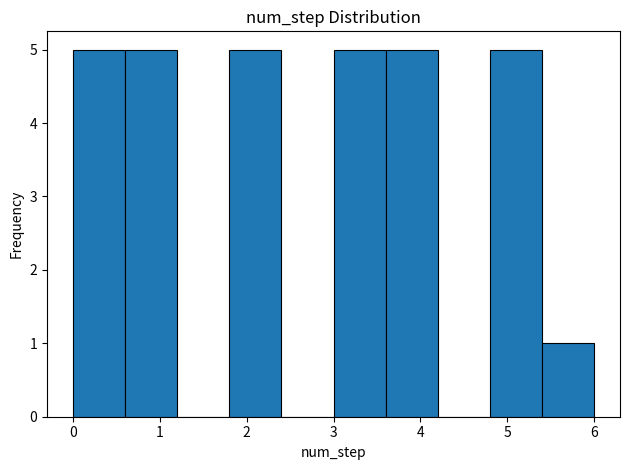

Reading left to right, transcribe this chart: for each bar, give the range it covers on the x-axis and its height. The values are not printed on the chart, so give them approximately, as read against the axis.

0.0 to 0.6: 5
0.6 to 1.2: 5
1.2 to 1.8: 0
1.8 to 2.4: 5
2.4 to 3.0: 0
3.0 to 3.6: 5
3.6 to 4.2: 5
4.2 to 4.8: 0
4.8 to 5.4: 5
5.4 to 6.0: 1